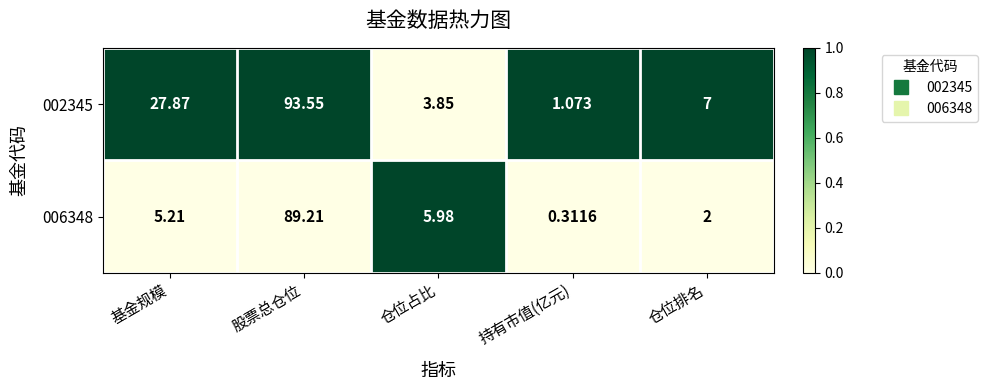

At which label is 006348 closest to 44?

仓位占比